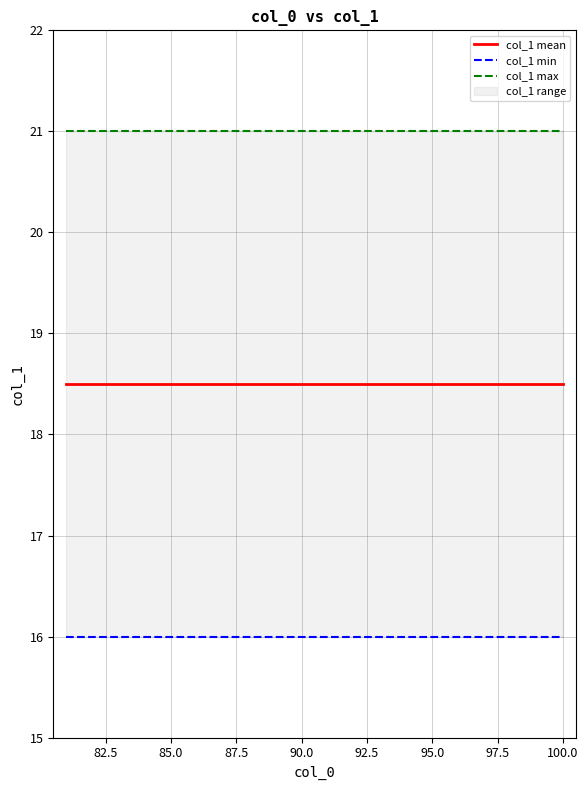

What is the minimum value shown in the chart?

16.0